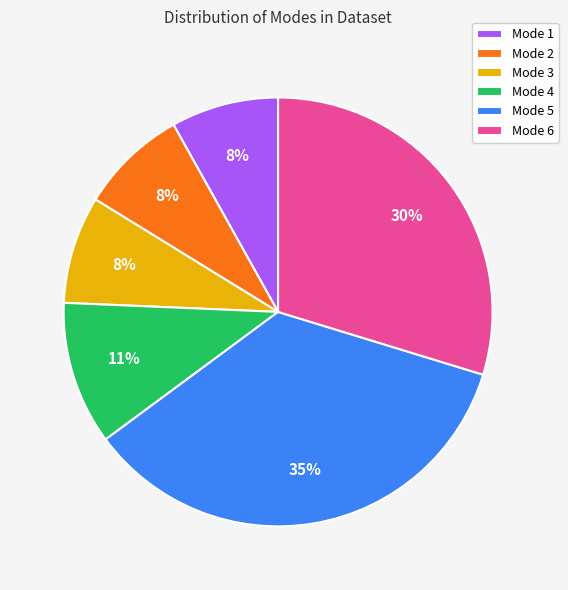

Is it true that Mode 4 is 25% of the pie?

False